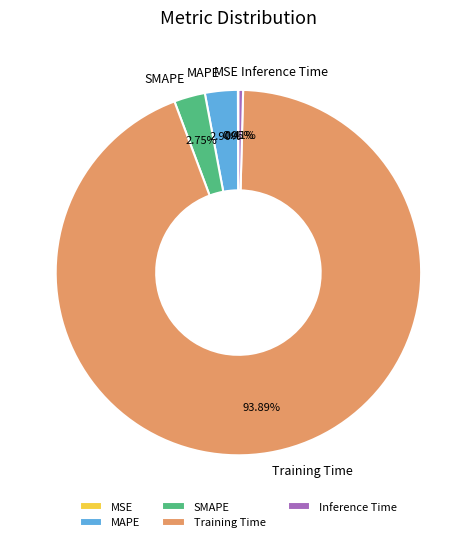

Is there any slice that represents more than half of the pie?

Yes